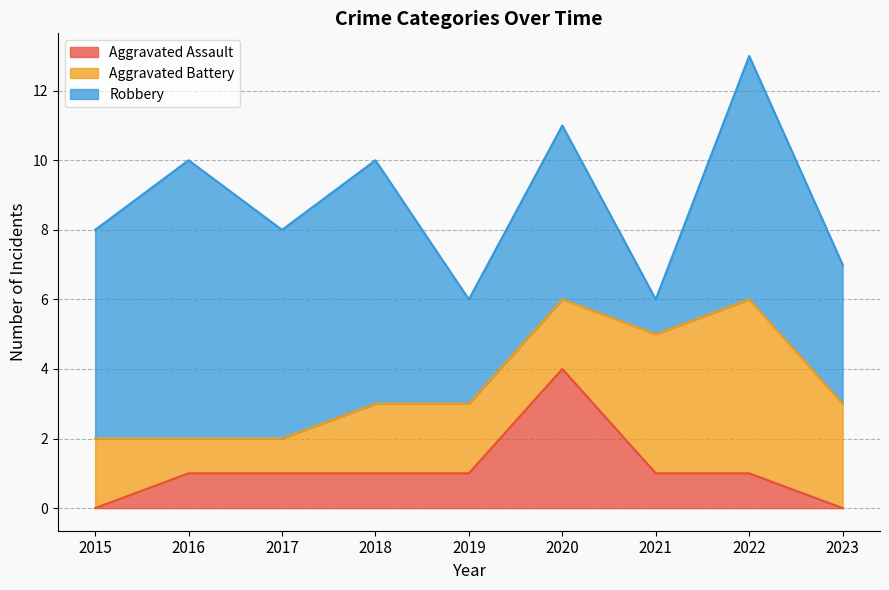

Where does the Robbery series first go above 6?

2016